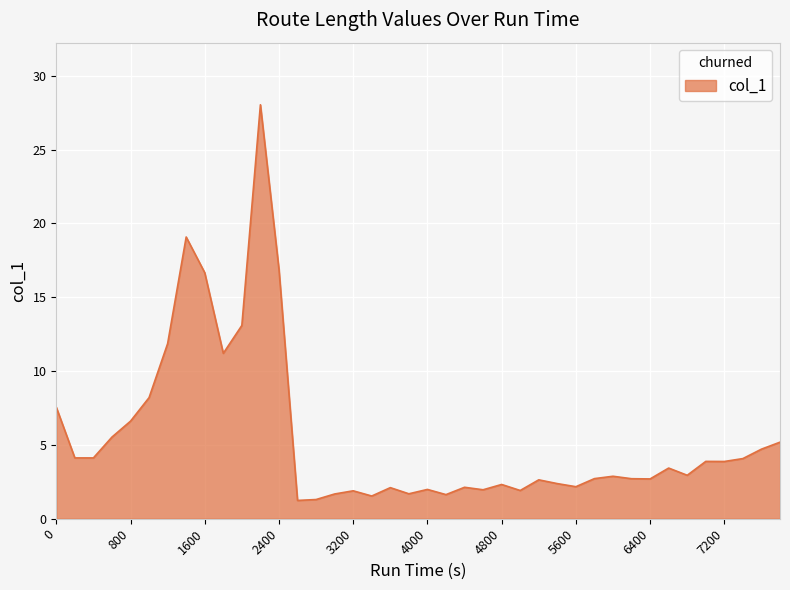

What is the difference between the maximum and minimum values?

26.8